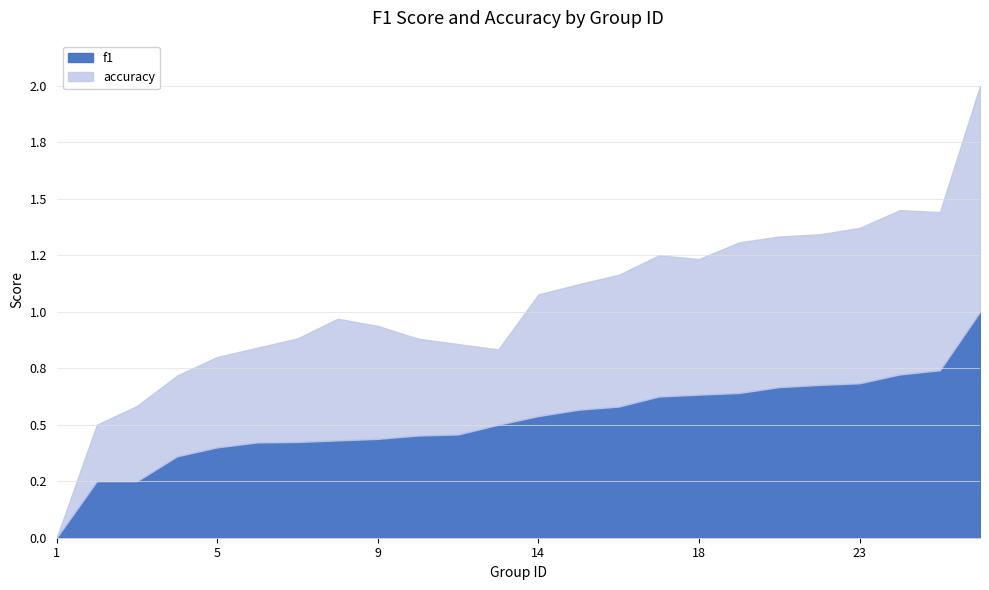

What are all the series names shown in the legend?

f1, accuracy